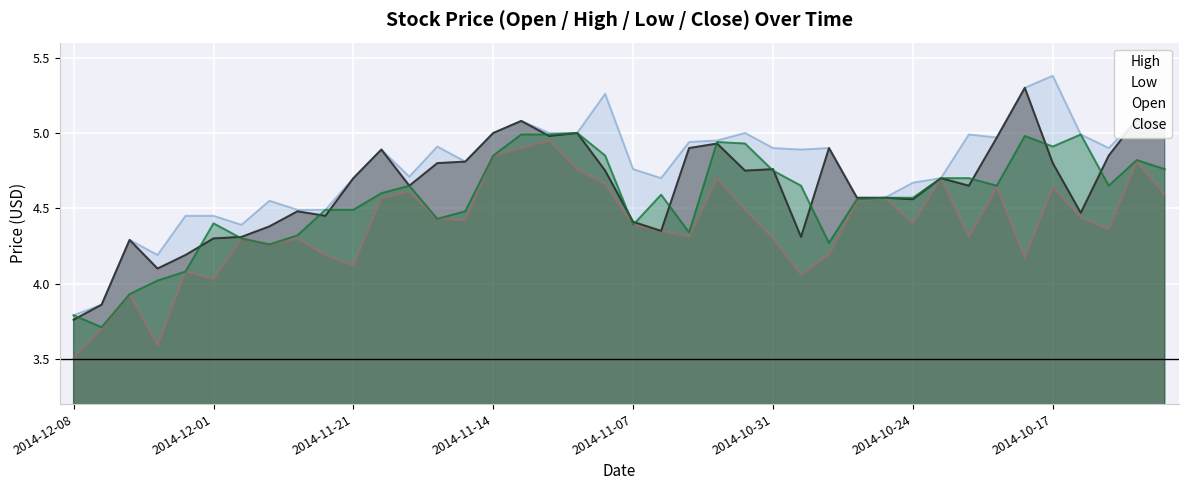

Which series ends up on top after the final intersection of Close and Open?

Open